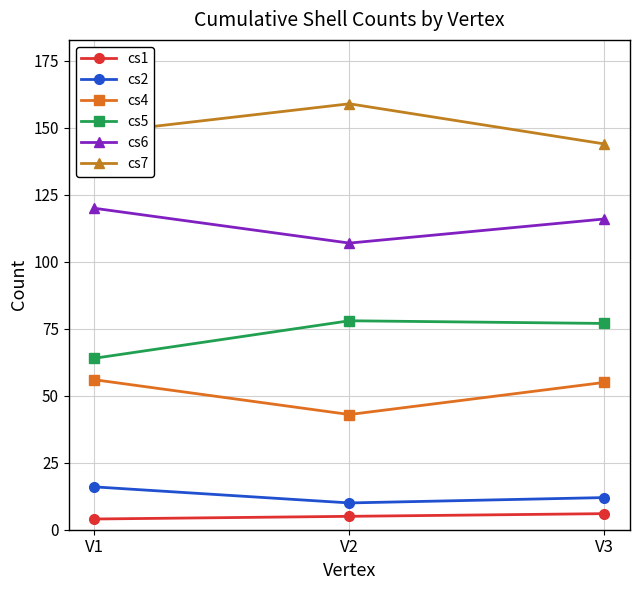

Where does the cs4 series first go above 55?

V1